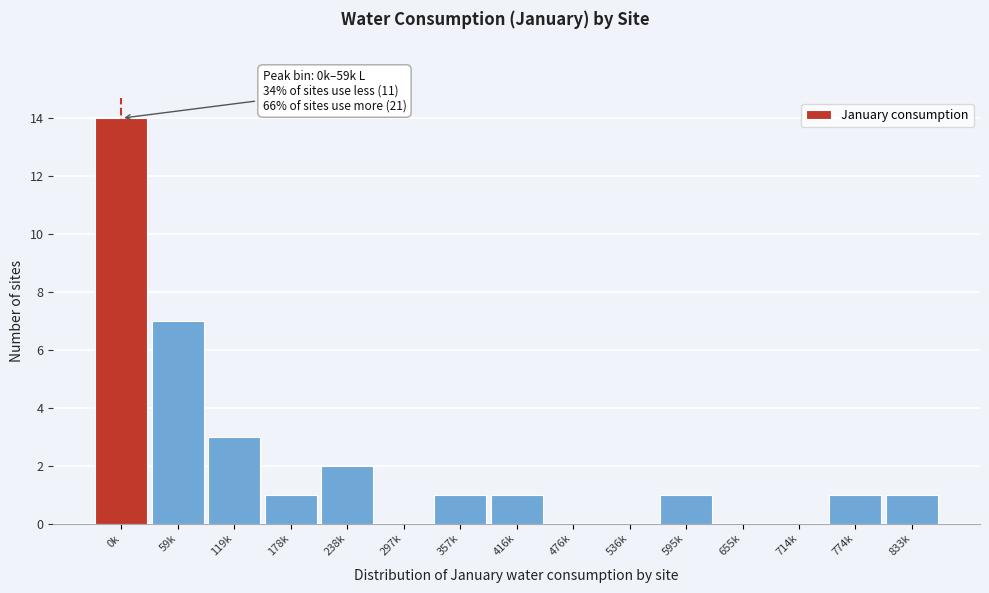

Reading right to left, what are all the values shown in this chart?

833k=1	774k=1	714k=0	655k=0	595k=1	536k=0	476k=0	416k=1	357k=1	297k=0	238k=2	178k=1	119k=3	59k=7	0k=14